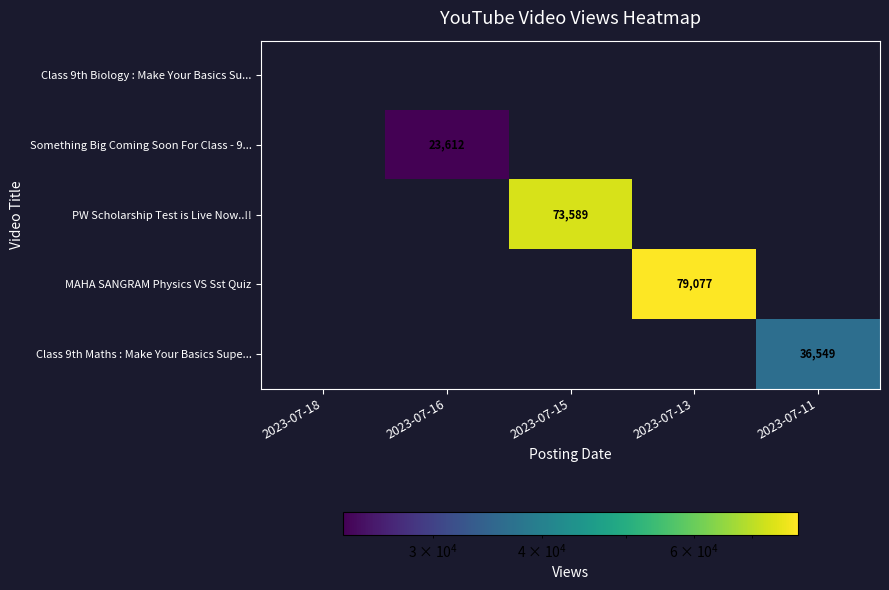

Is it true that Something Big Coming Soon For Class - 9... equals 23612 at 2023-07-16?

True